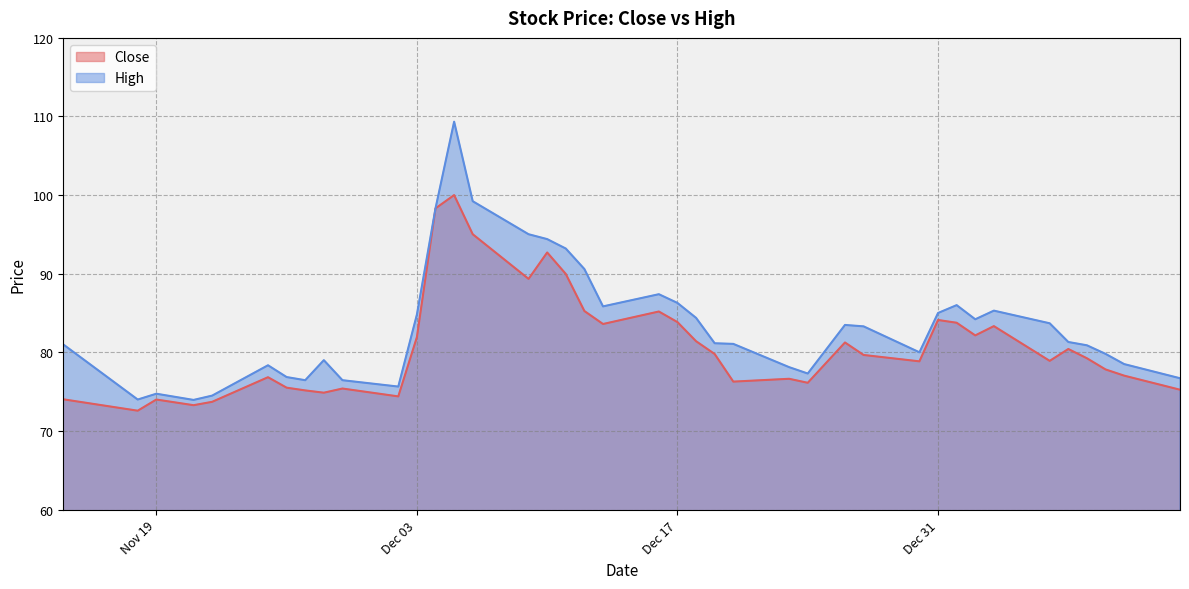

Which series has the largest range (max minus min)?

High